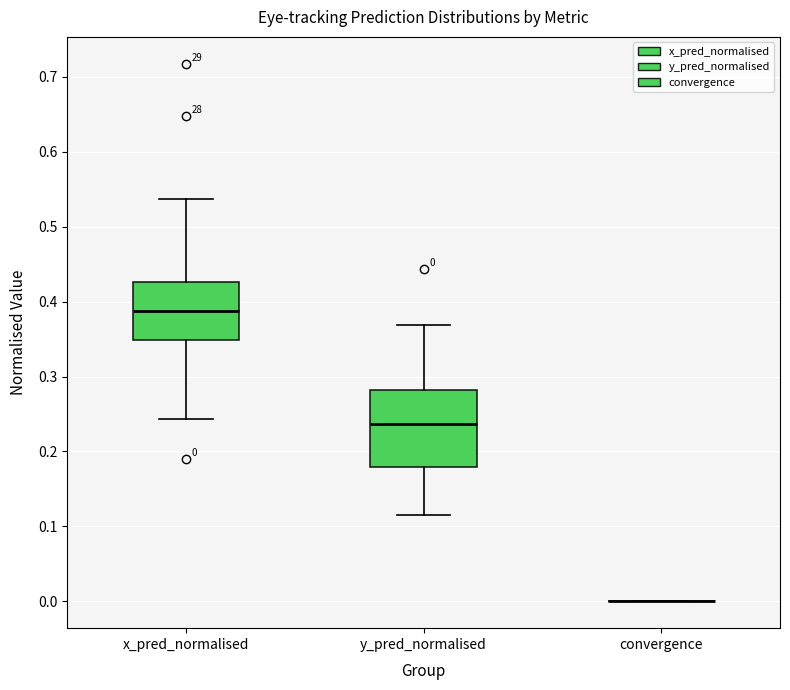

Which box is the tallest, from its lower edge to its upper edge?

y_pred_normalised